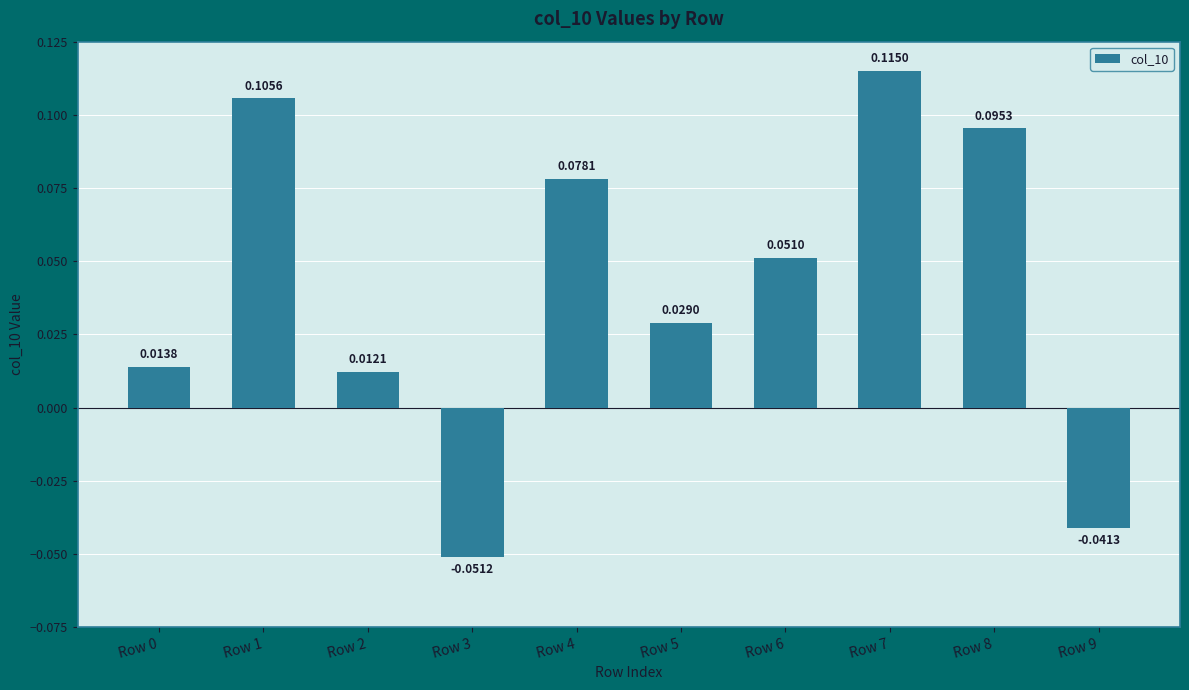

What is the change in value from Row 3 to Row 5?

+0.1